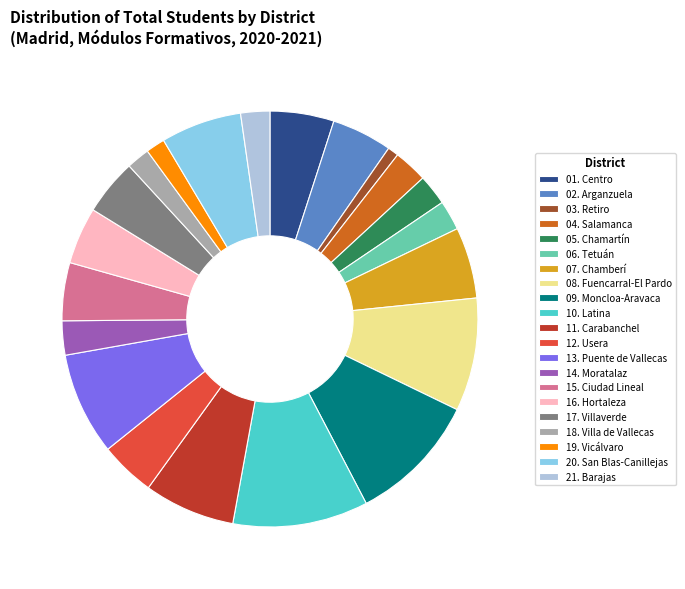

What is the smallest slice in the pie chart?

03. Retiro